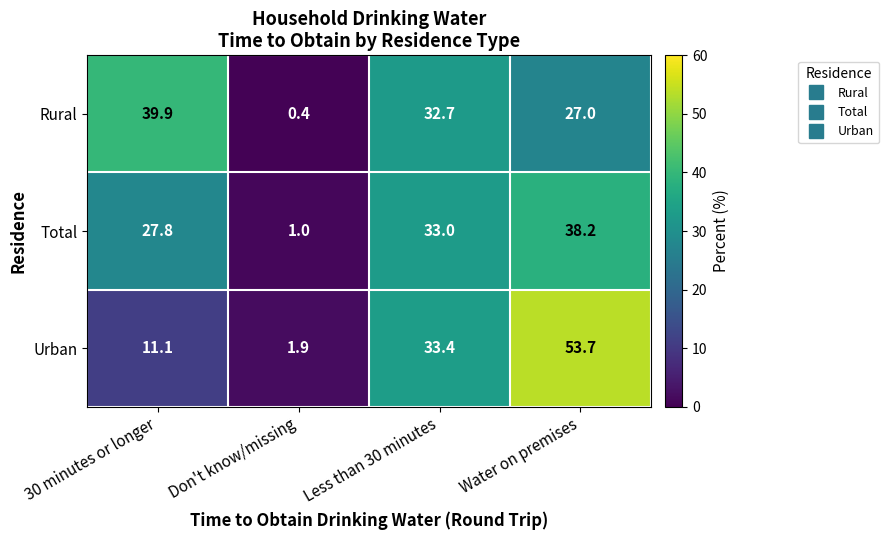

What is the difference between the maximum and minimum values in the Urban series?

51.8